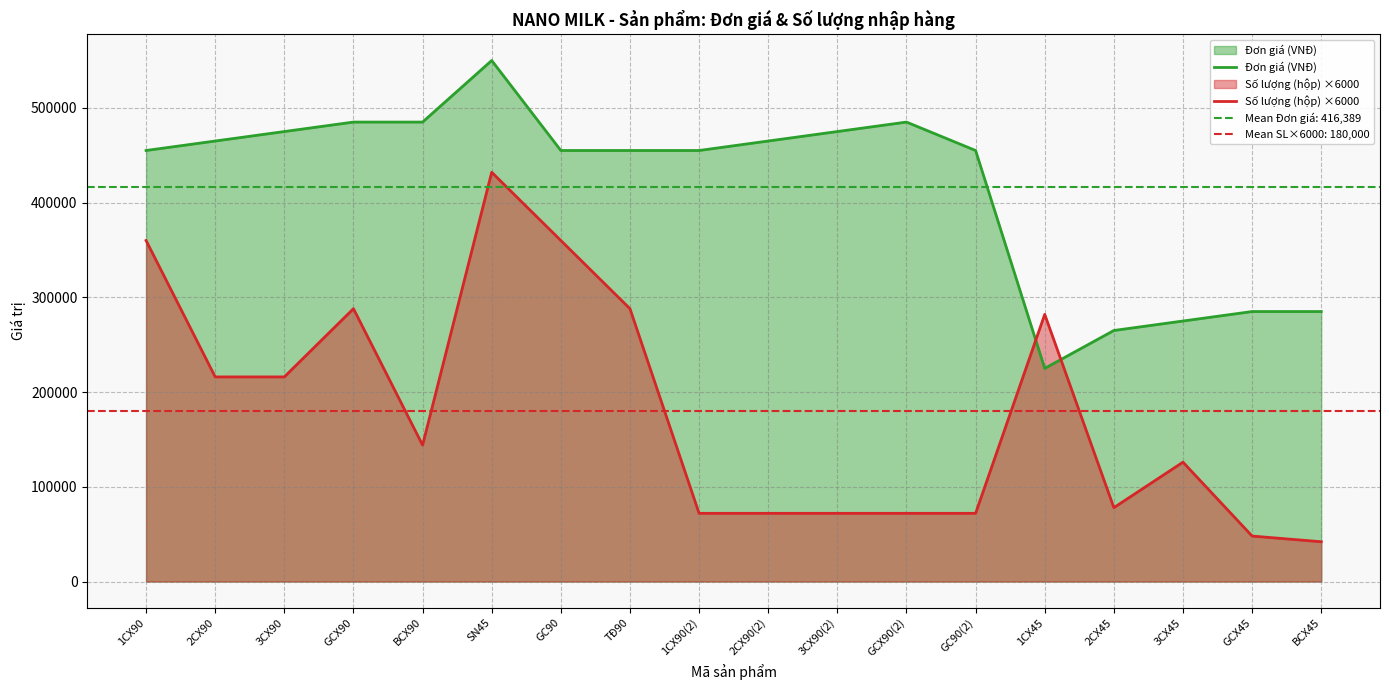

At which category is the sum across all series the highest?

SN45